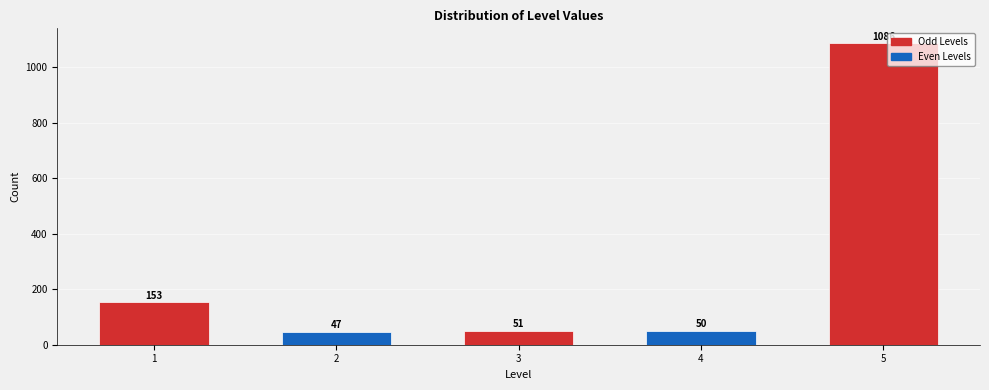

Reading left to right, what are all the values shown in this chart?

1=153	2=47	3=51	4=50	5=1086